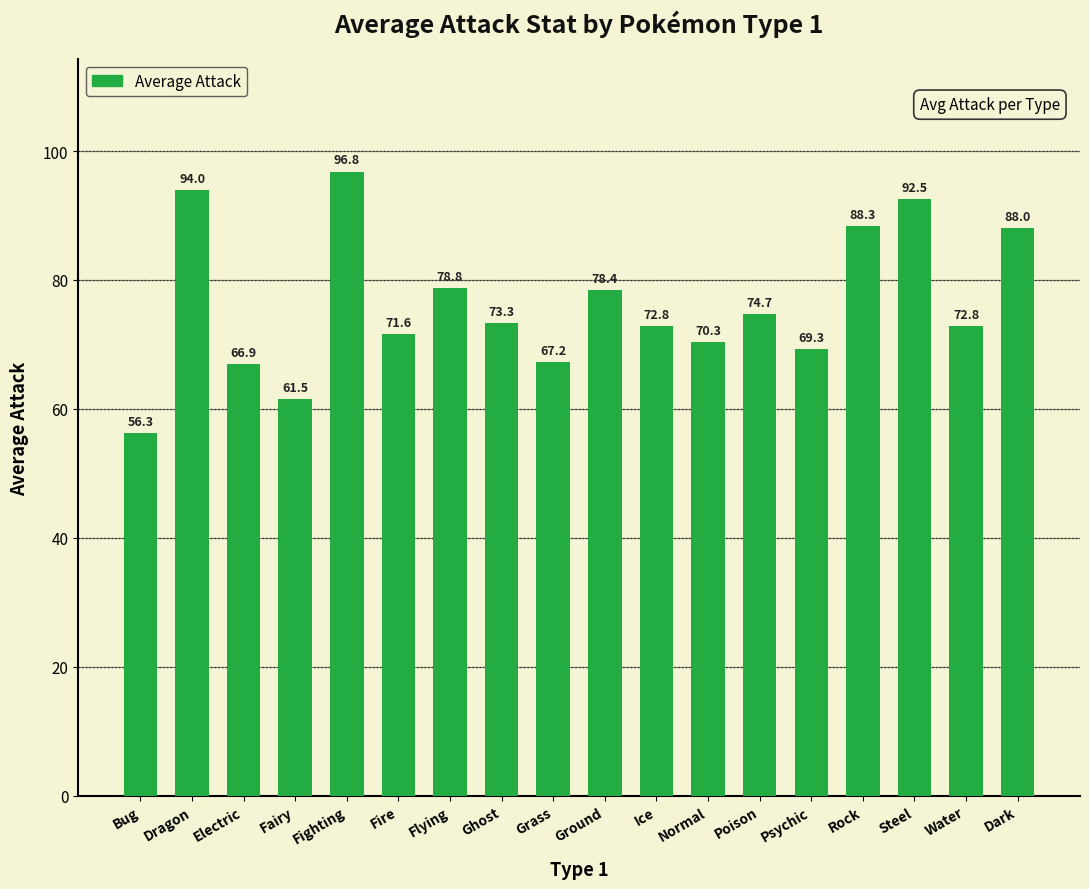

Where does the data first go above 73?

Dragon